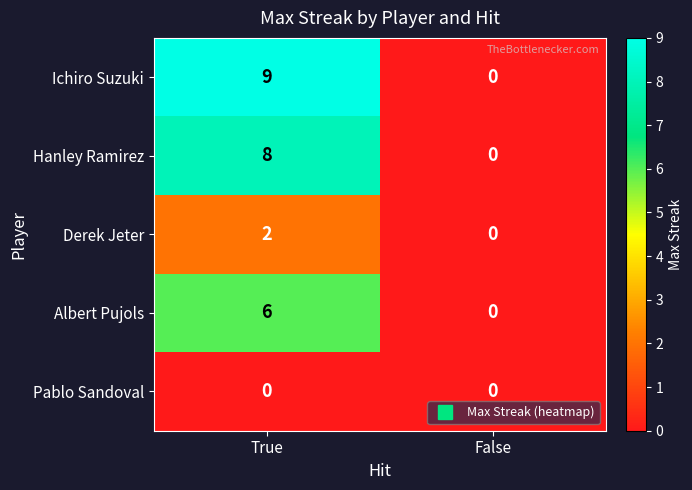

Which category has the lowest value in the Hanley Ramirez series?

False